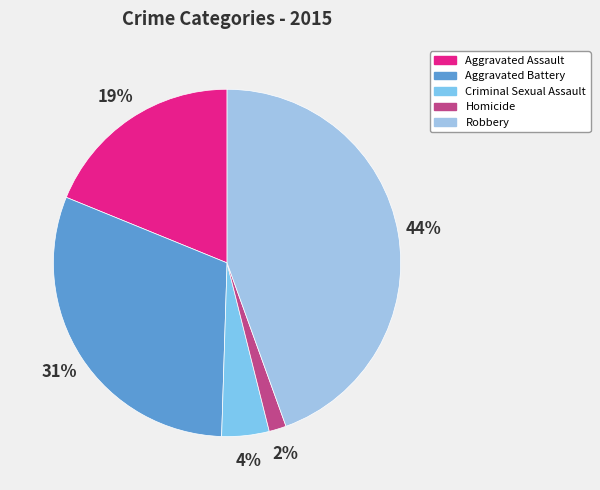

Does any single category account for the majority?

No